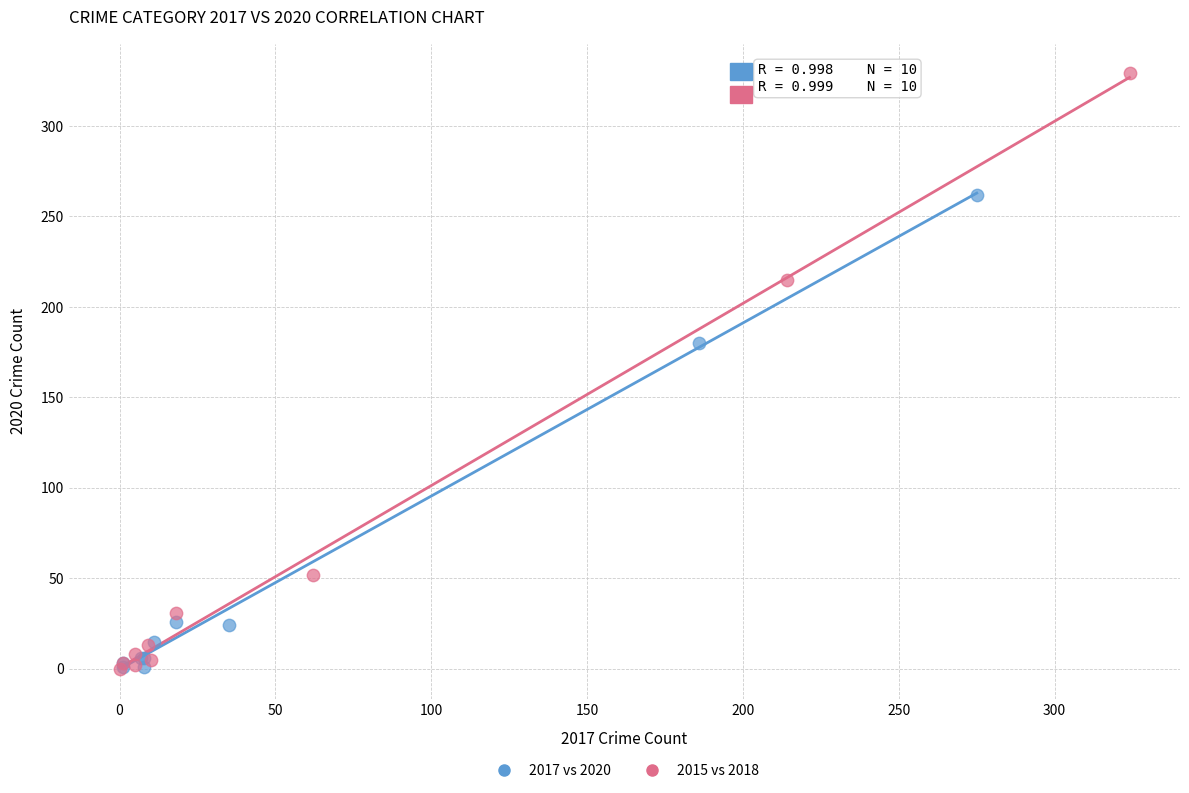

Which series reaches the maximum Y coordinate?

2015 vs 2018